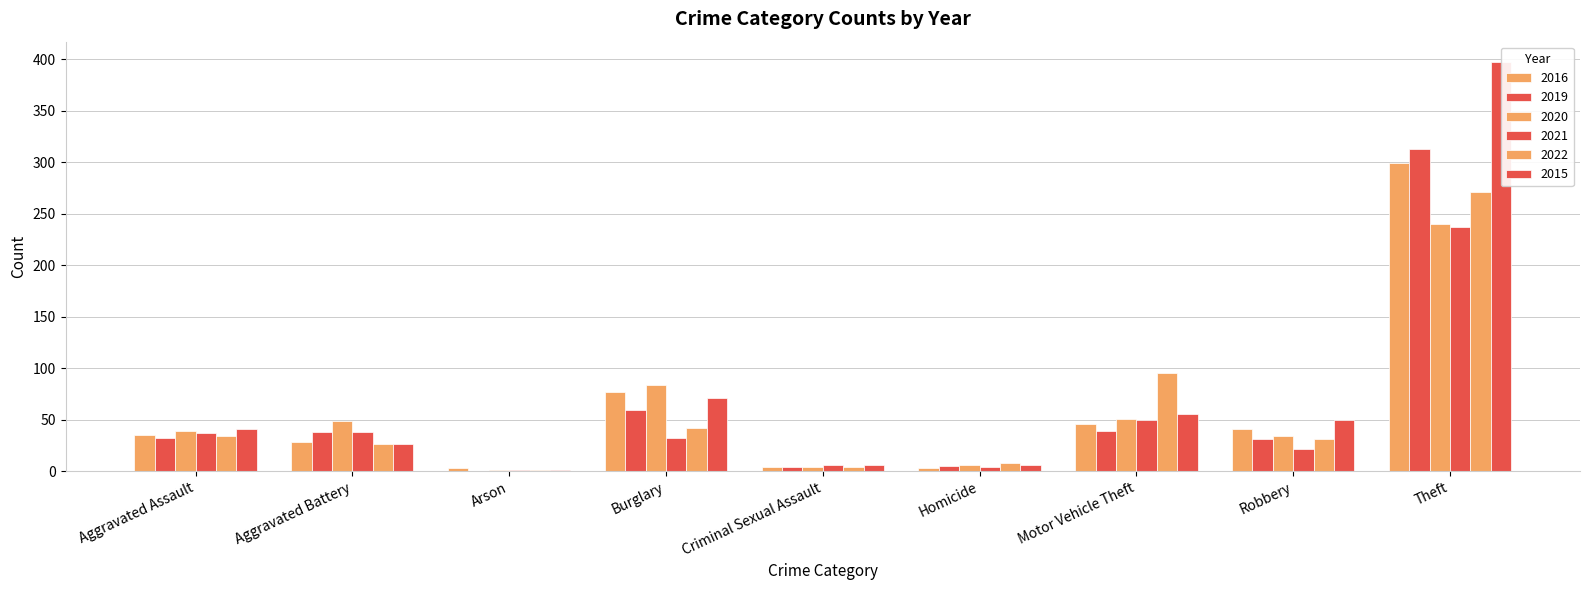

What is the difference between the 2020 values at Total and Aggravated Assault?

469